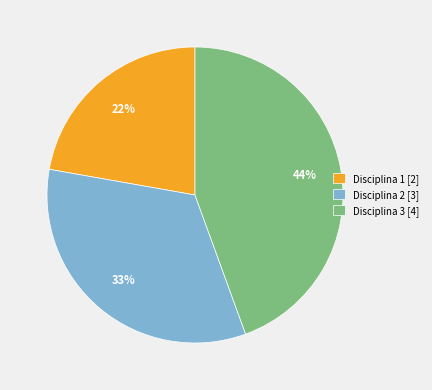

What percentage is the Disciplina 2 [3] slice, to the nearest percent?

33%